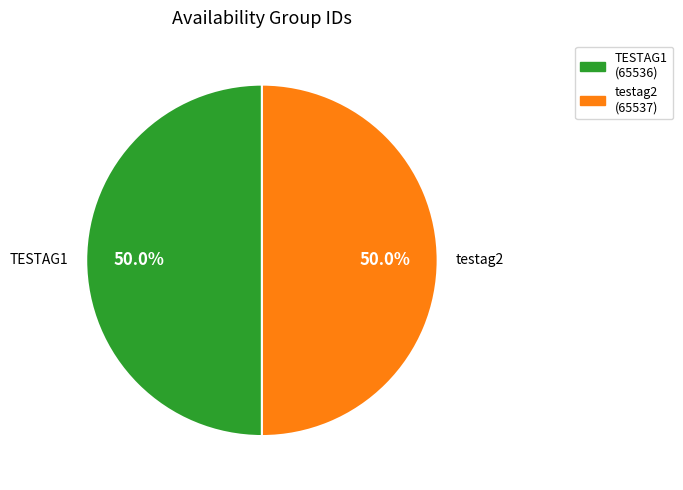

How many segments does this pie chart have?

2